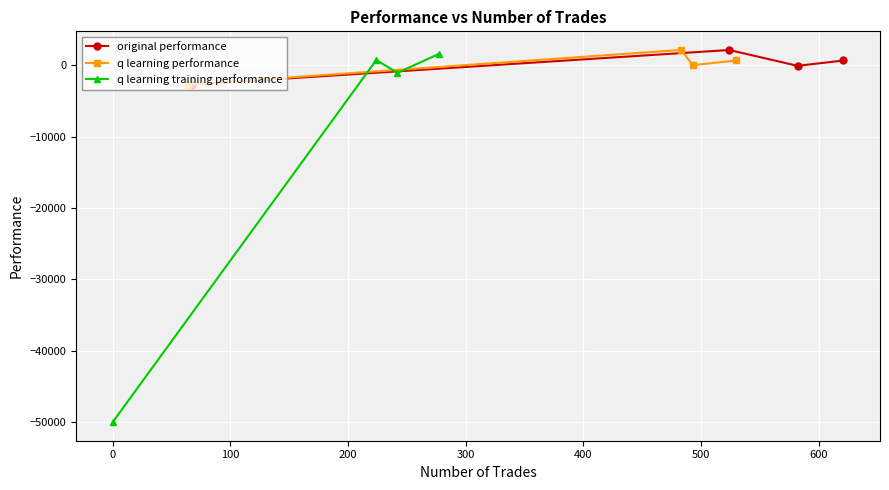

What is the difference between the maximum and minimum values in the original performance series?

4852.0